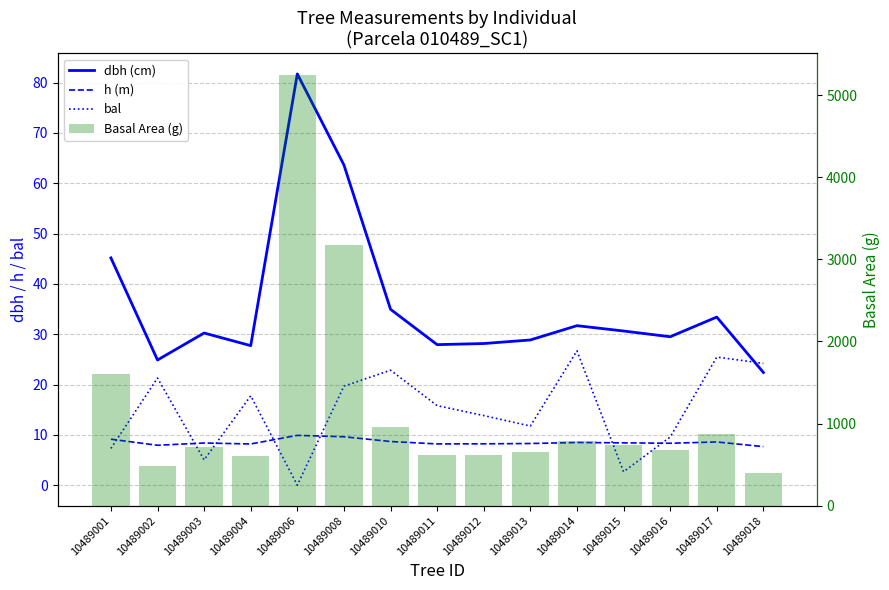

Which series has the widest spread of values?

Basal Area (g)